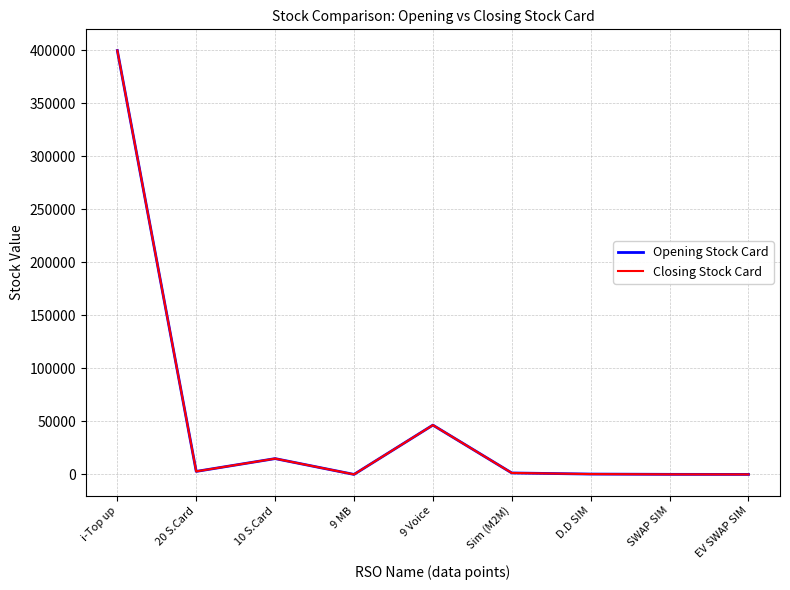

What is the label of the 8th point from the right?

20 S.Card